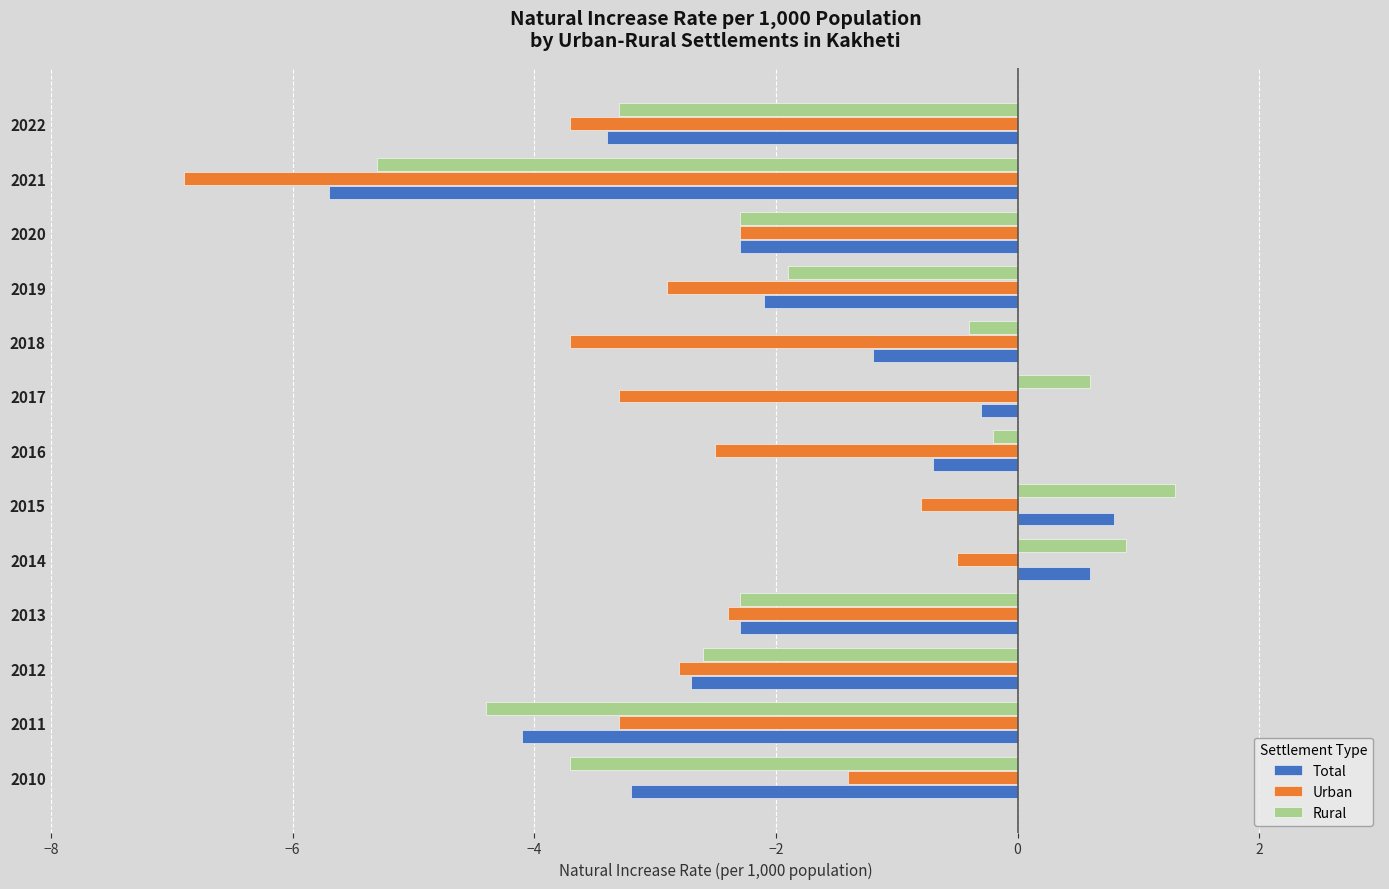

At which label is Total closest to -2?

2019